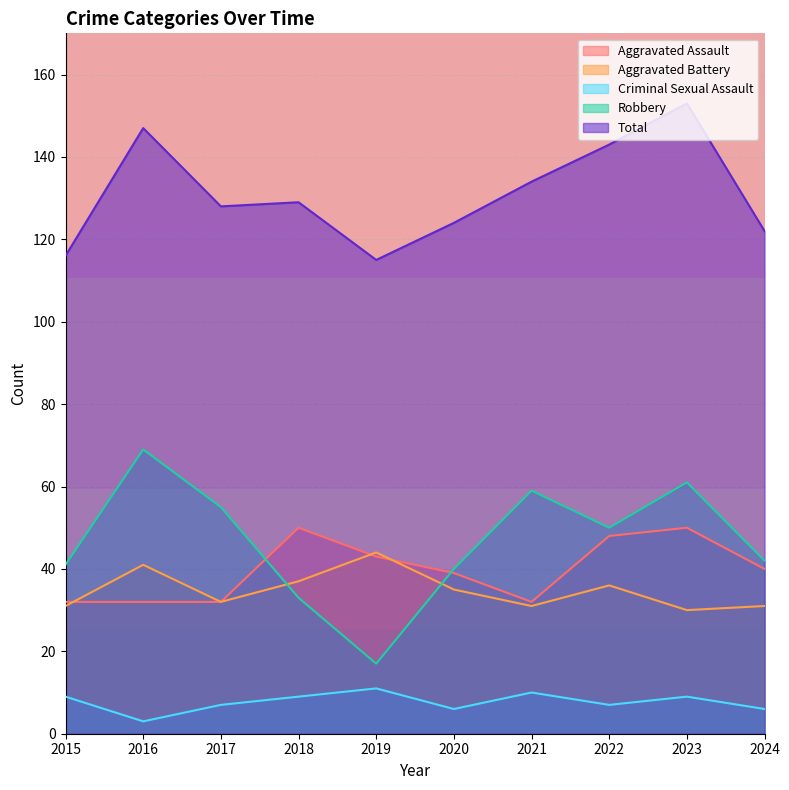

At which label does Robbery first exceed 50?

2016